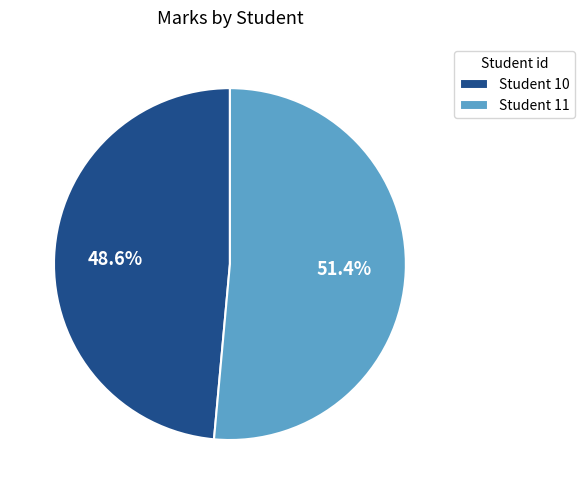

How much of the chart is everything except Student 11?

48.6%